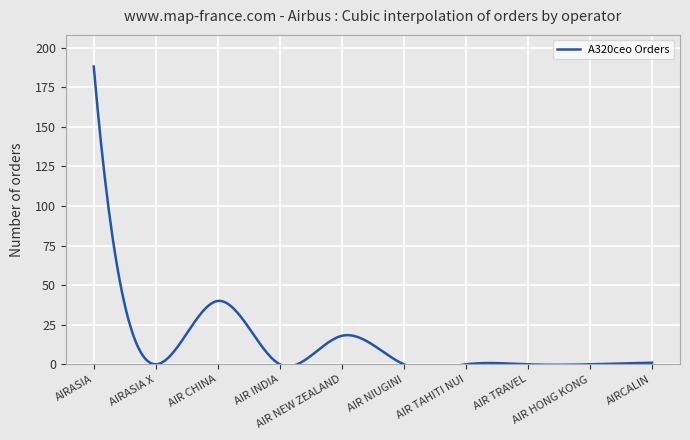

Which category has the lowest value across all series?

AIRASIA X